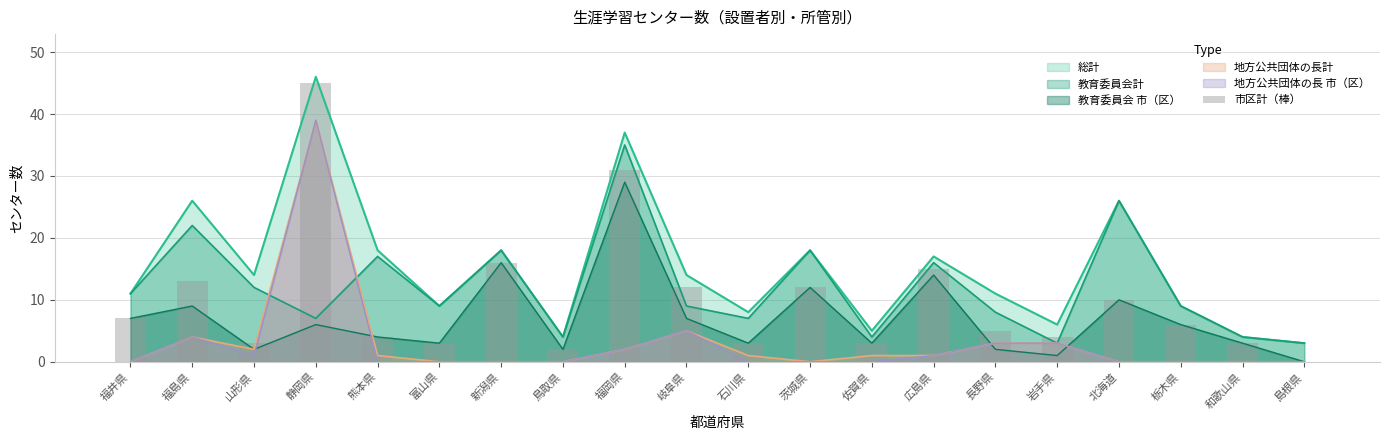

What is the label of the 12th bar from the left?

茨城県